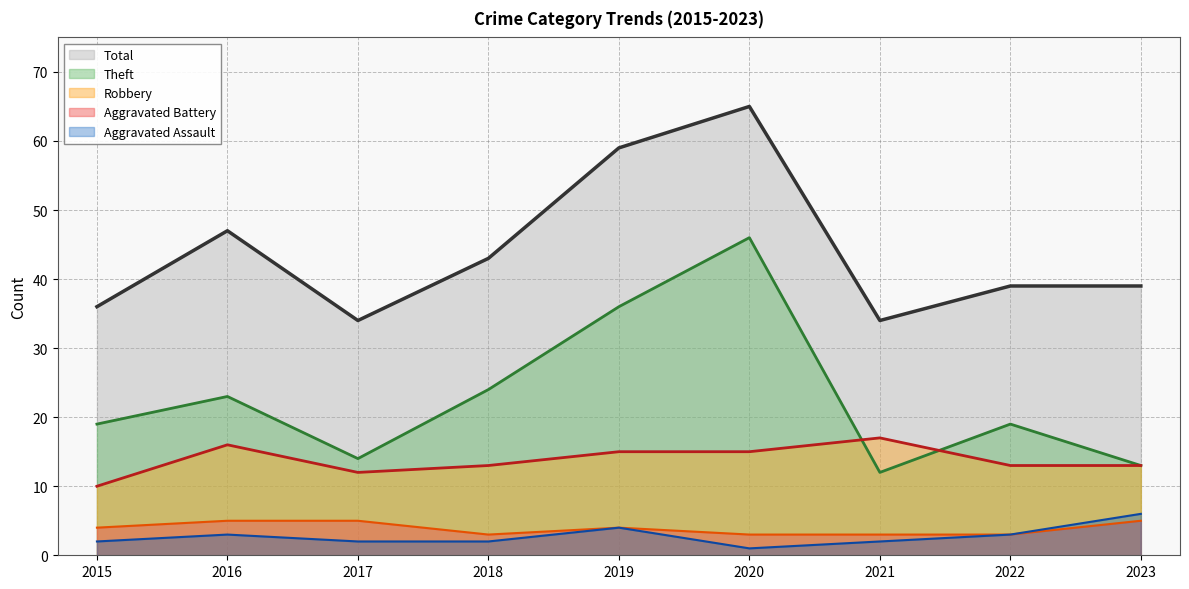

How many lines are shown in the chart?

5